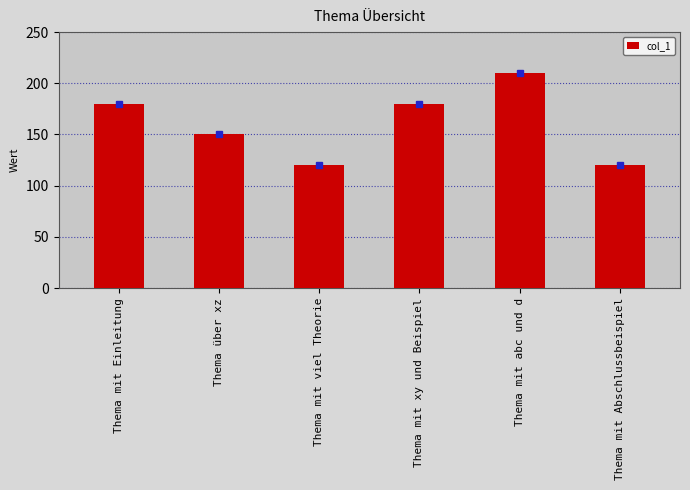

Read the value at Thema mit xy und Beispiel.

180